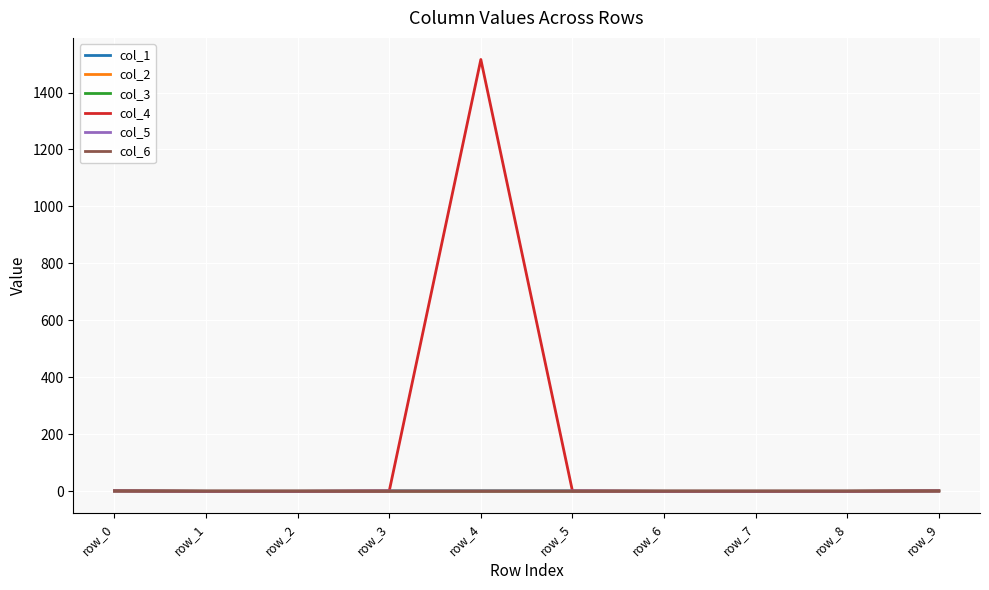

True or false: col_3 and col_5 cross at least once.

False